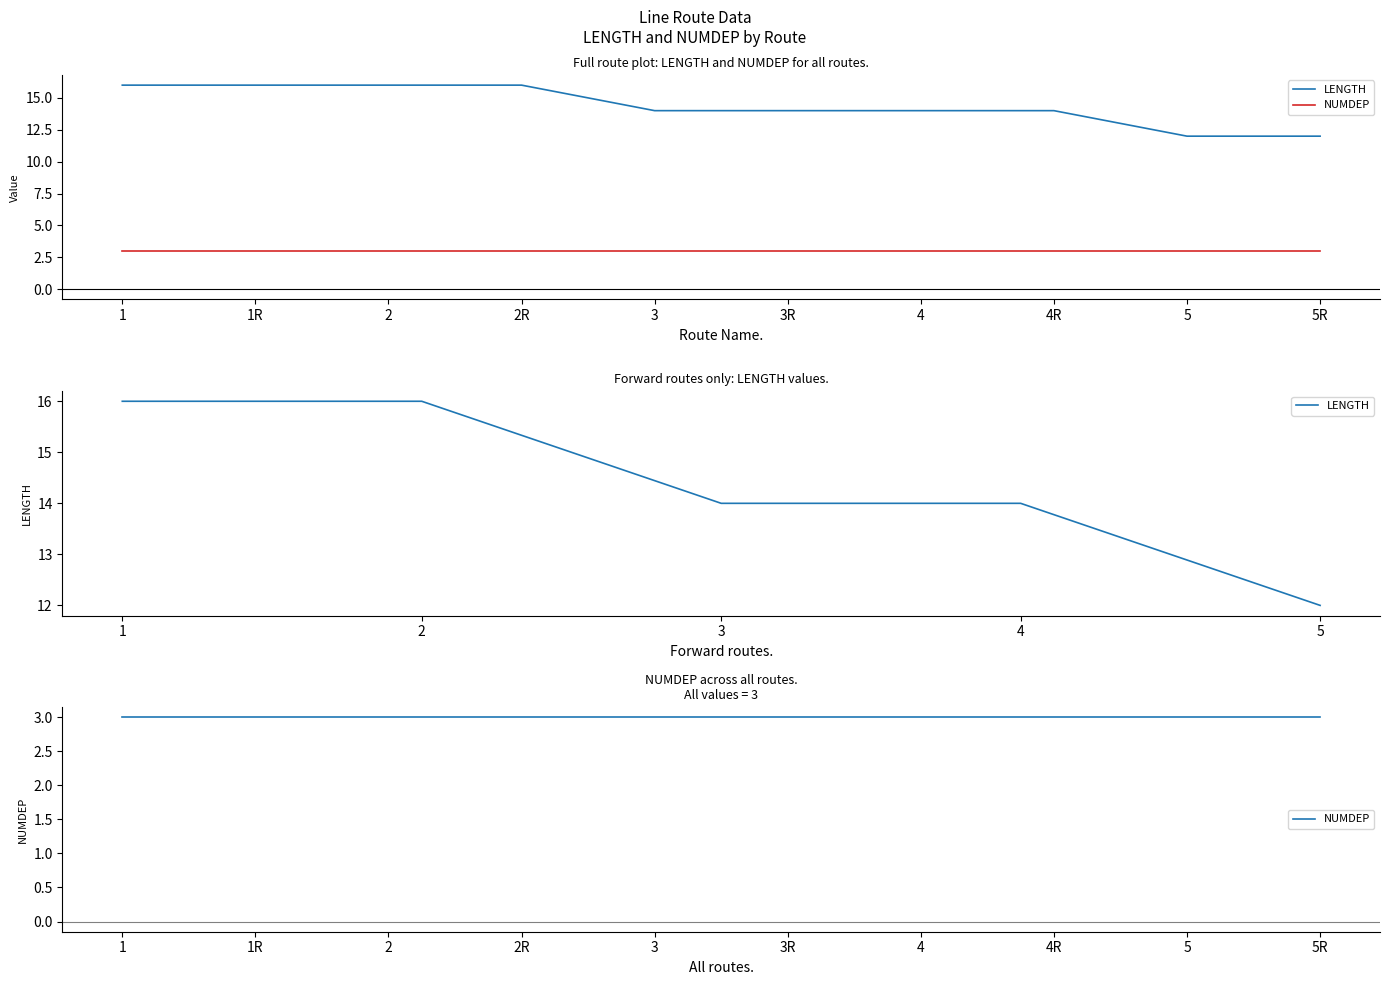

Approximately how many times larger is the value at 1 compared to 5?

1.3